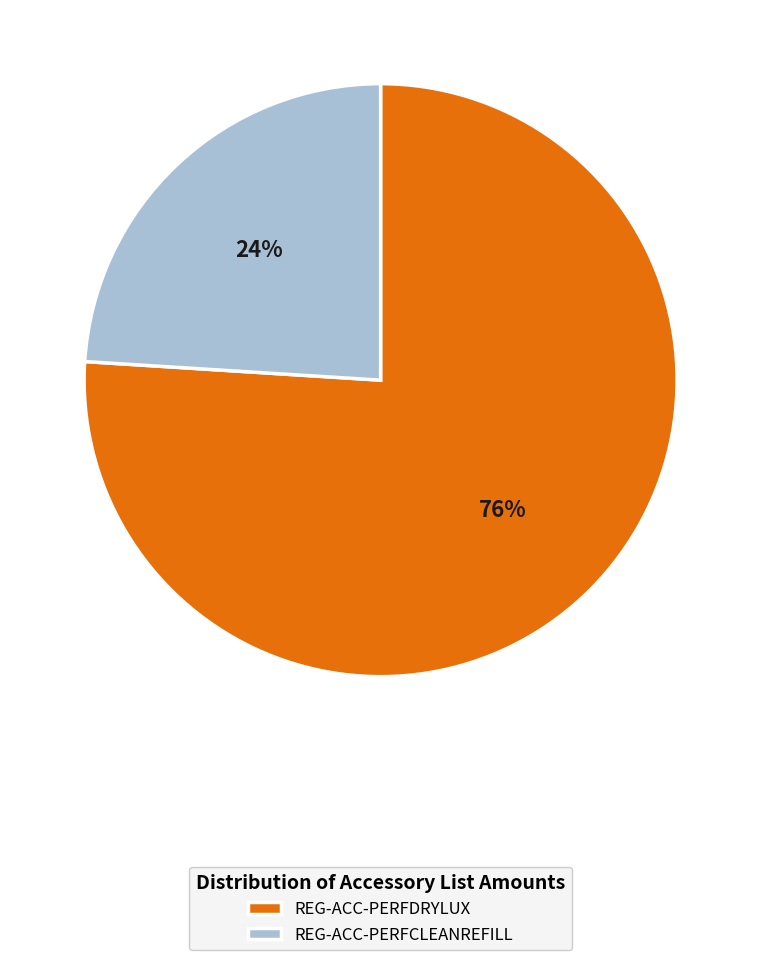

Combined, do REG-ACC-PERFDRYLUX and REG-ACC-PERFCLEANREFILL account for over 50%?

Yes